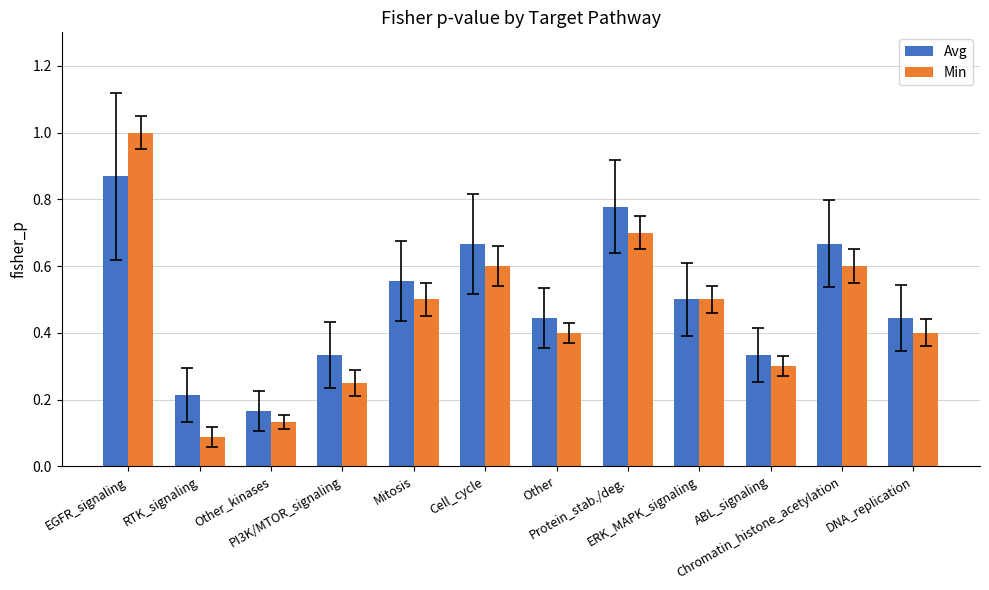

What position from the left is RTK_signaling?

2